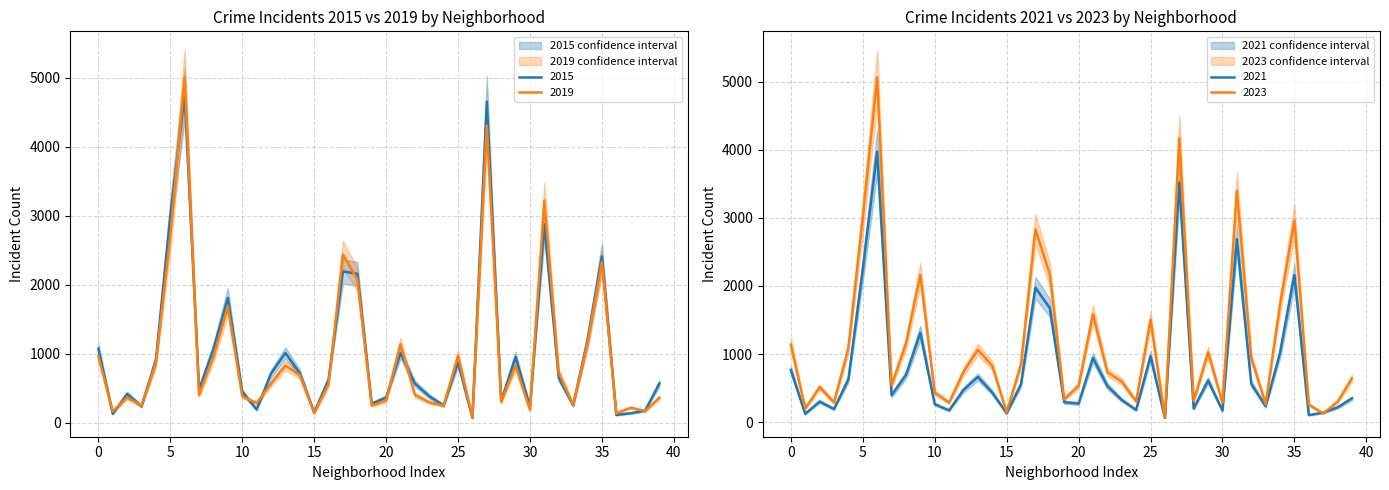

How many values in the 2019 series exceed 474?

19